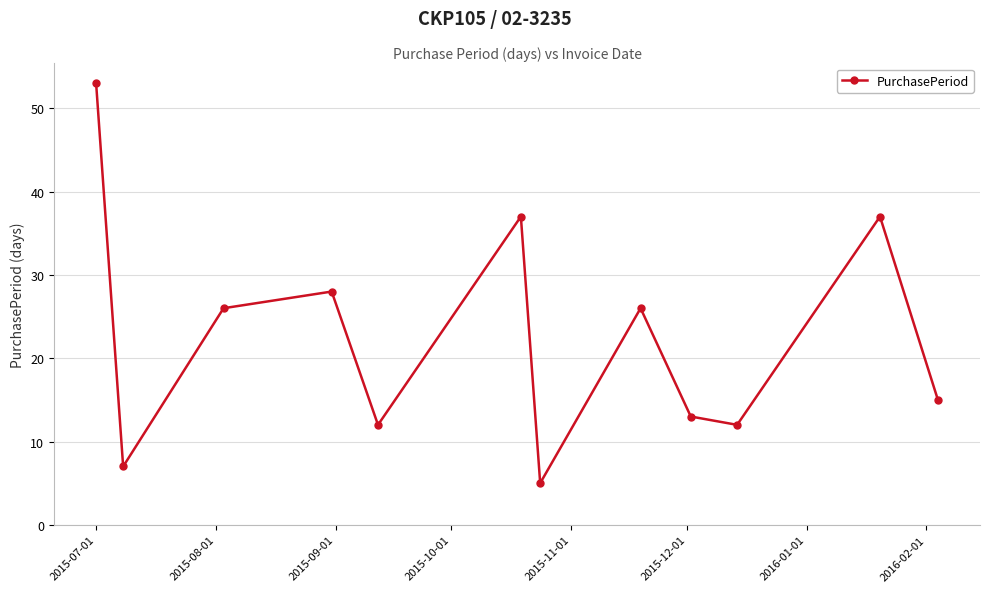

What is the sum of all values?

271